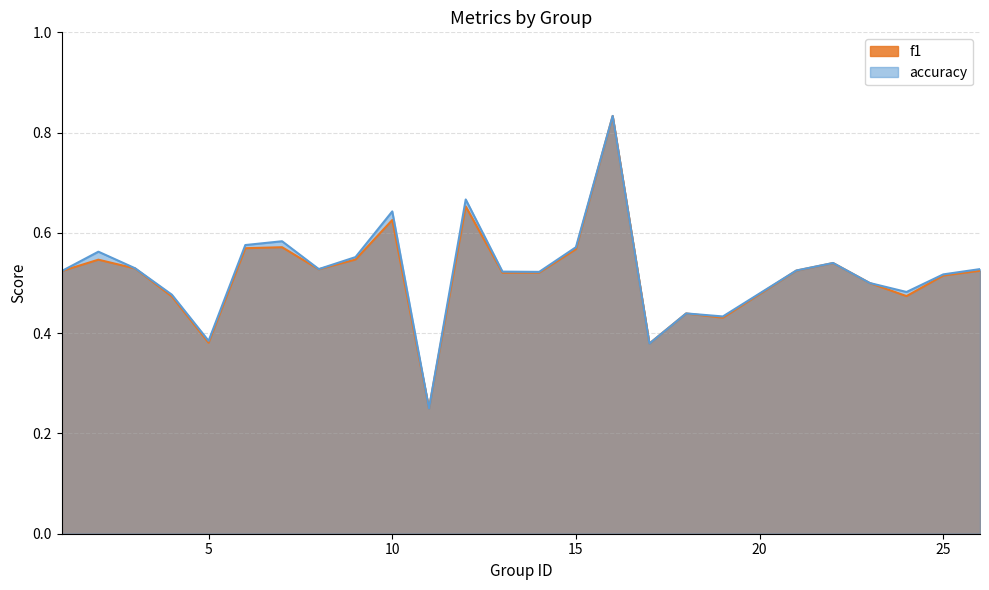

Read the accuracy value at 17.

0.4